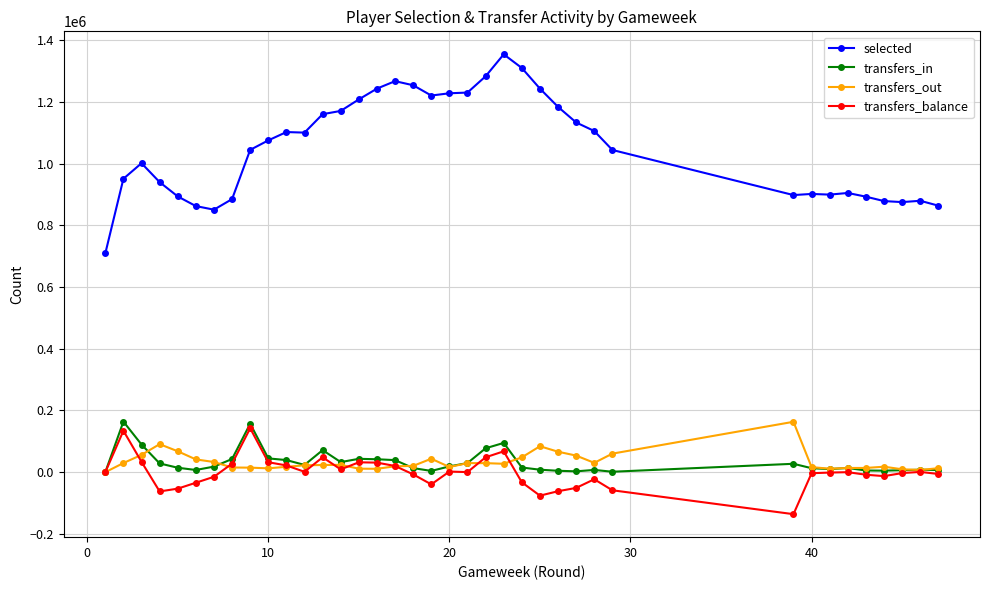

What is the sum of all transfers_out values?

1262573